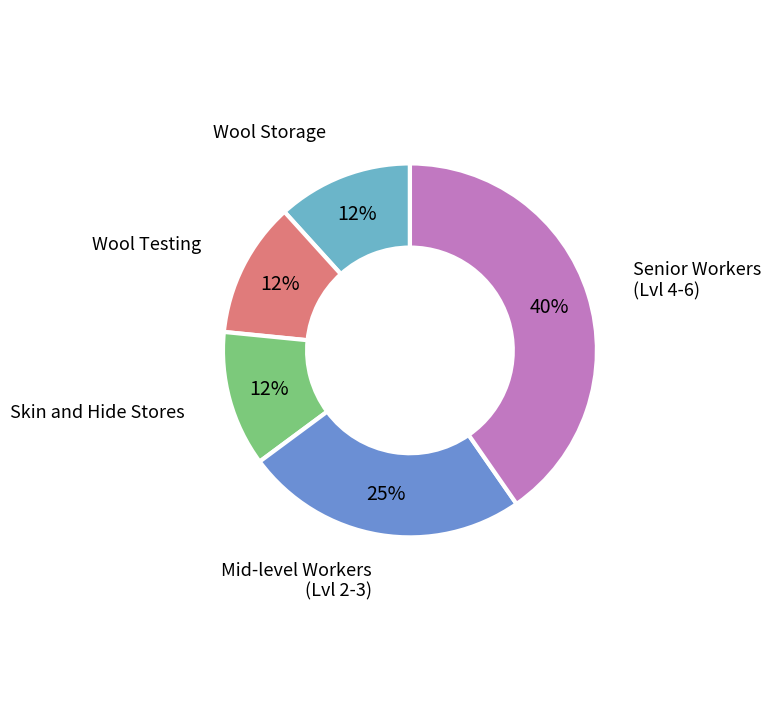

How many segments does this pie chart have?

5